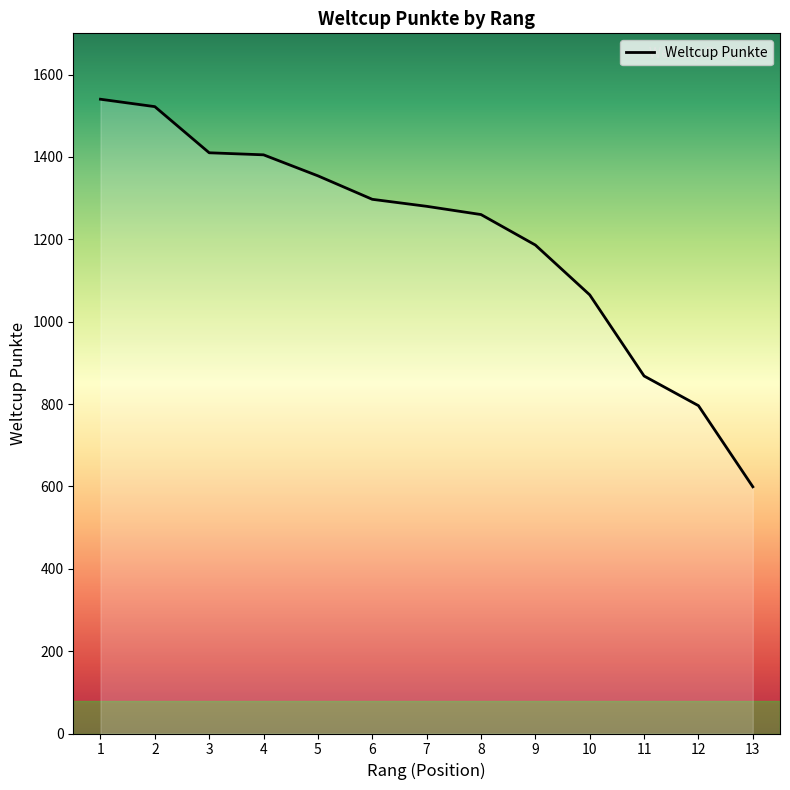

What is the change in value from 8 to 10?

-195